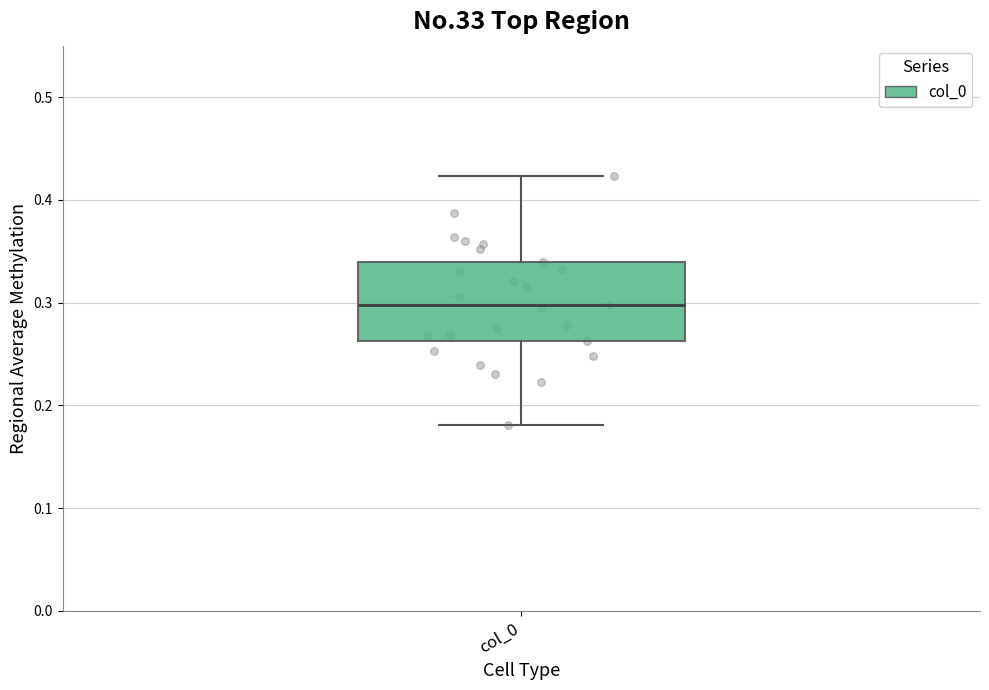

Where does the lower whisker of the box for col_0 end on the y-axis? The values are not printed on the chart, so give them approximately, as read against the axis.

0.18